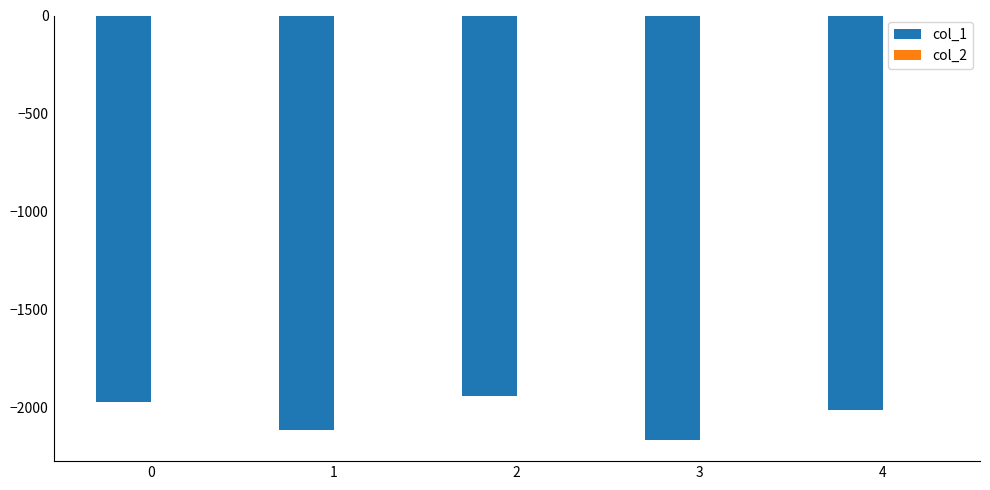

What is the total value across all series at 3?

-2163